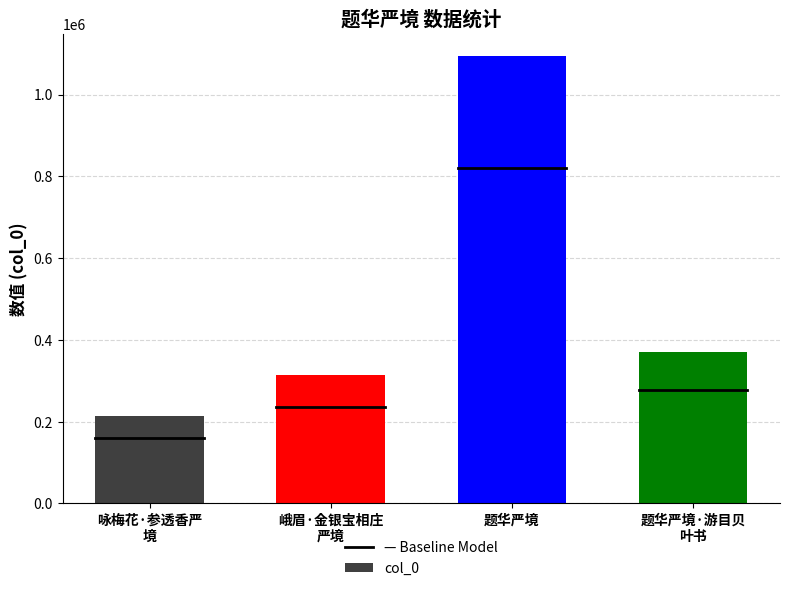

What is the greatest value displayed?

1094320